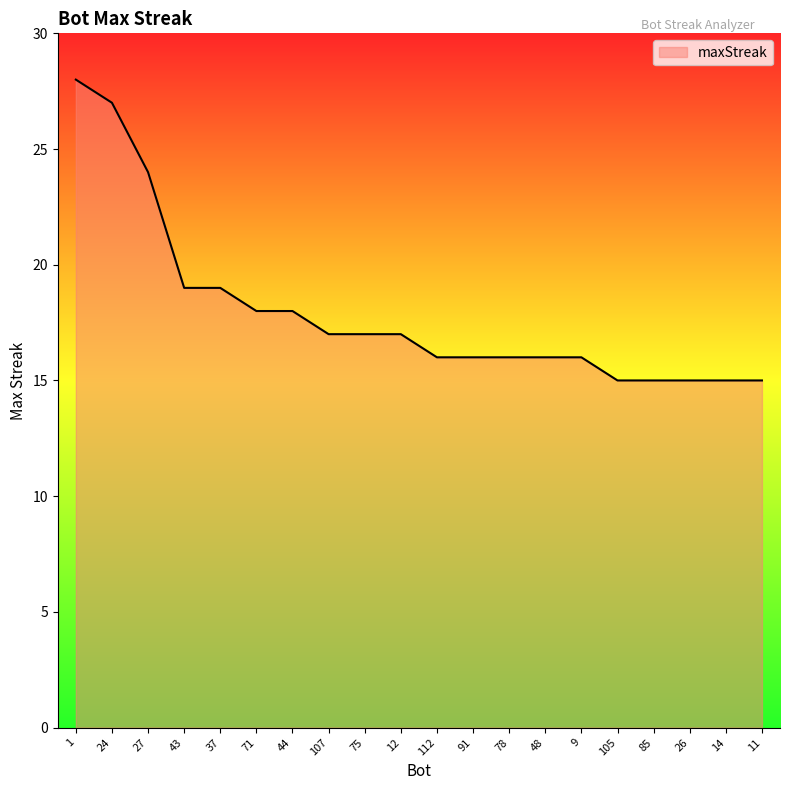

The chart shows a value of 9 at 48. True or false?

False